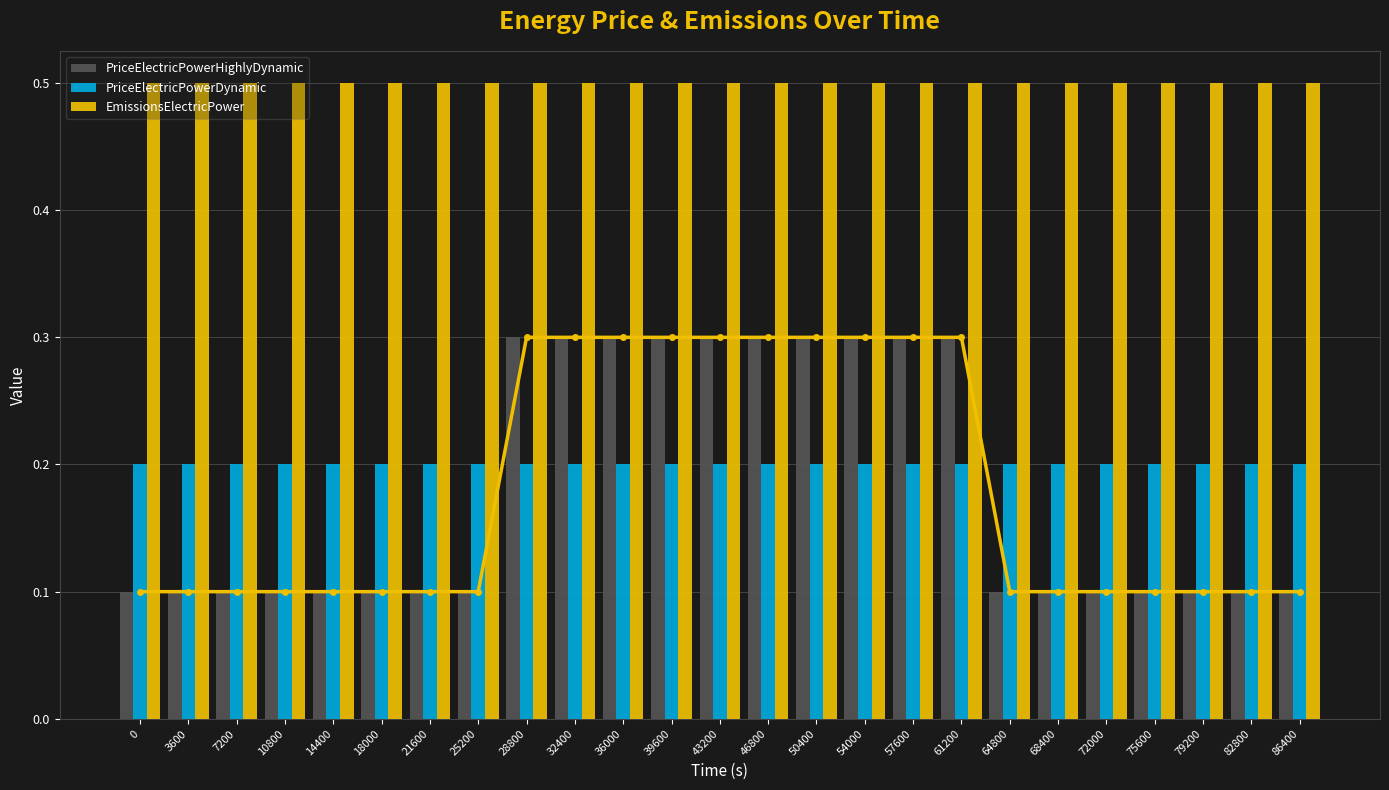

Between 86400 and 18000, which is larger?

86400